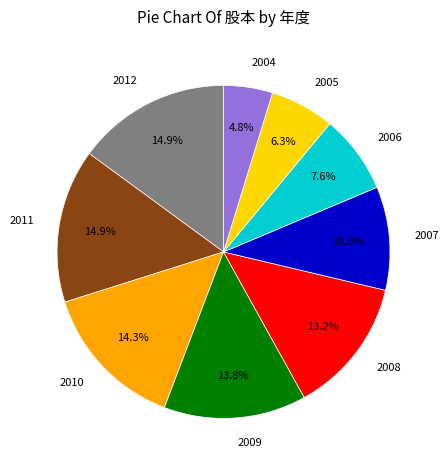

How many segments does this pie chart have?

9